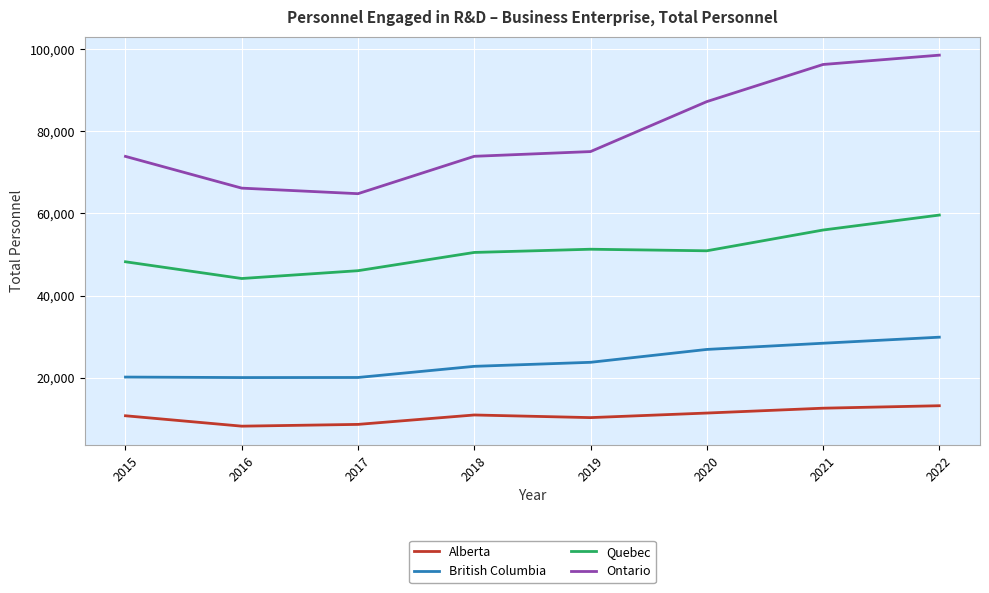

At which category does the chart reach its peak across all series?

2022